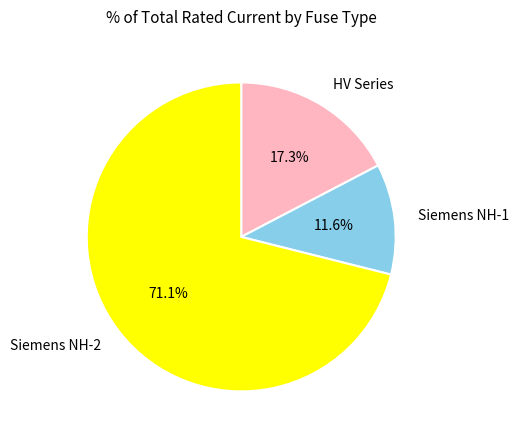

Does any single category account for the majority?

Yes